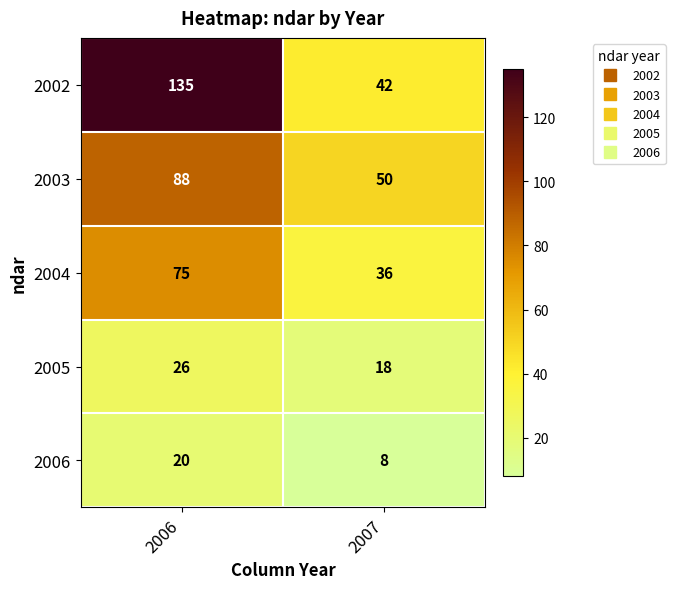

Is it true that 2002 equals 42 at 2007?

True